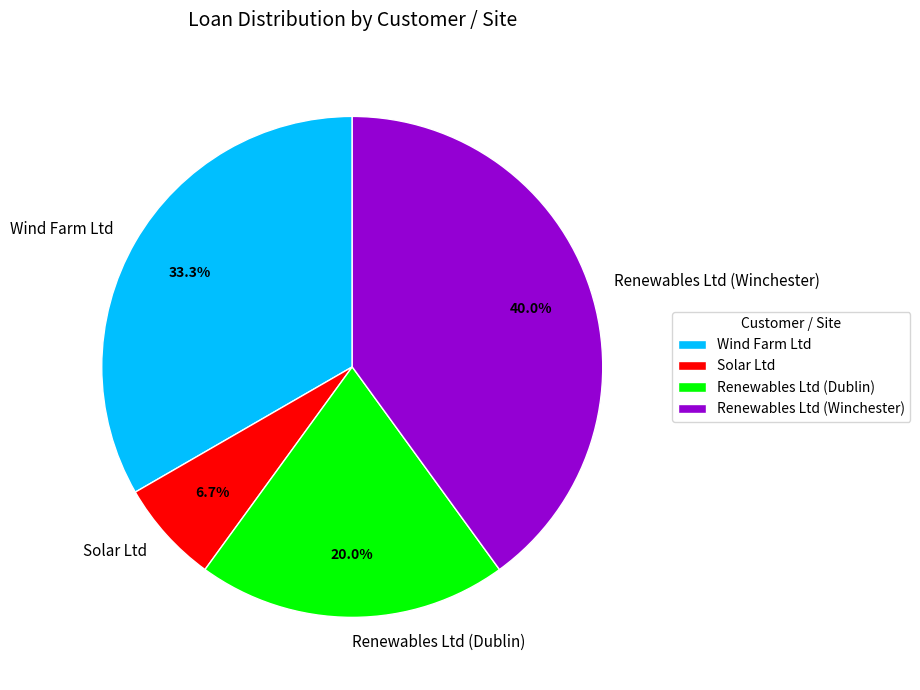

How much of the chart is everything except Renewables Ltd (Dublin)?

80.0%